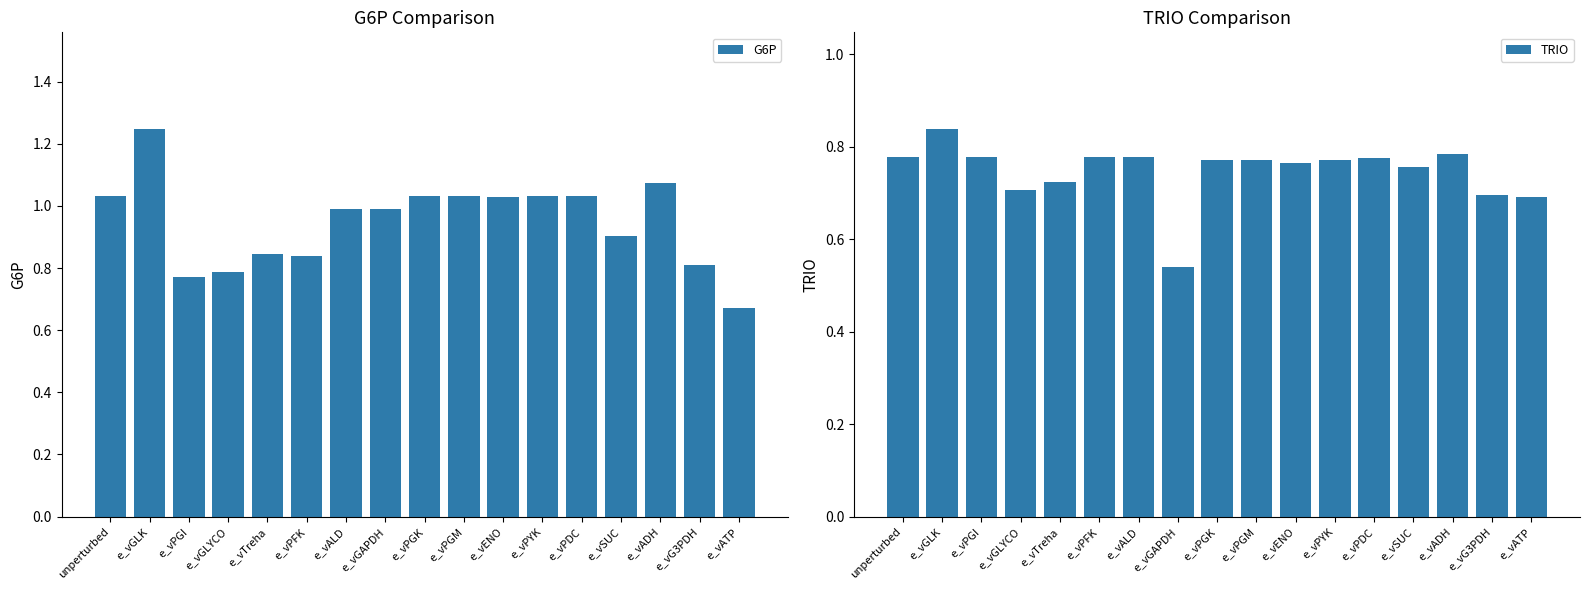

What position from the right is e_vENO?

7